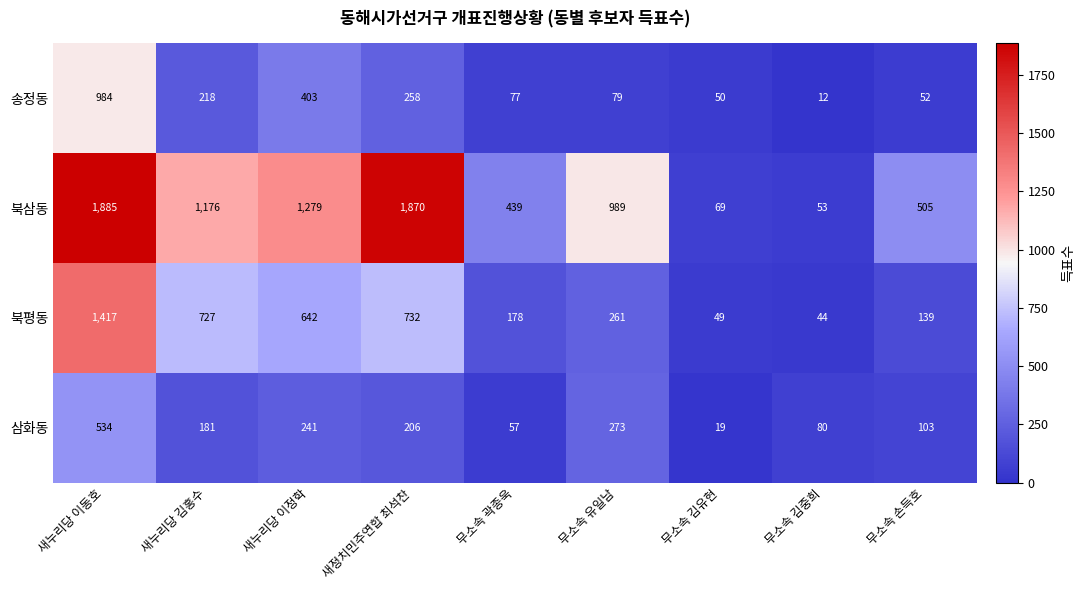

Which series has the widest spread of values?

북삼동